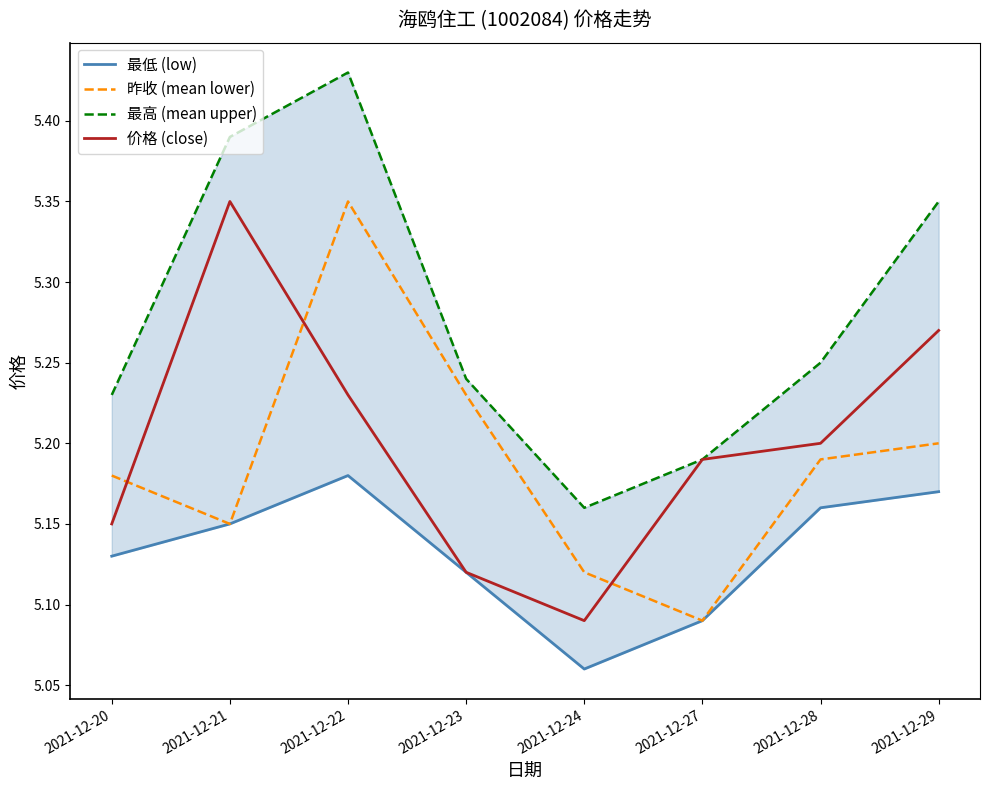

List the series in order of their peak value, highest first.

最高 (mean upper), 昨收 (mean lower), 价格 (close), 最低 (low)